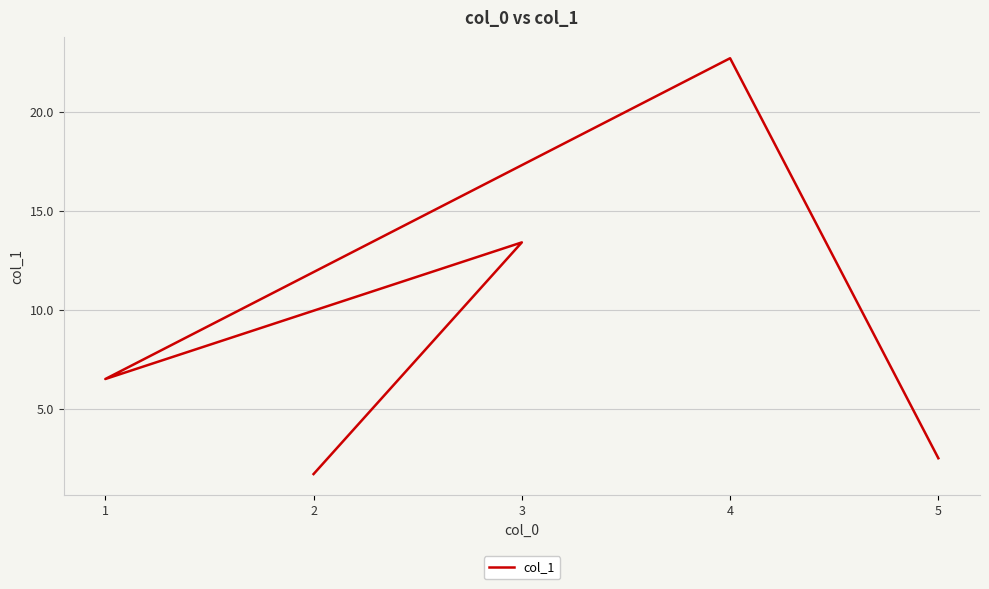

Is this an area chart (filled region under the line)?

No